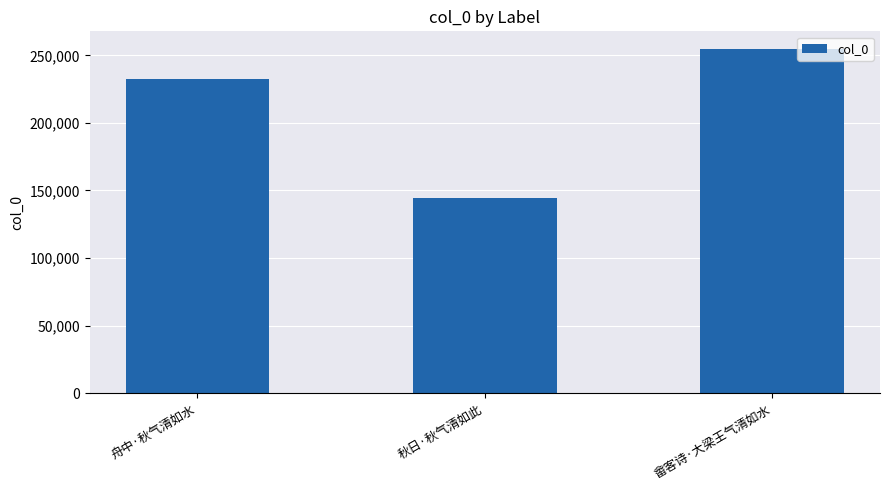

Reading left to right, extract all data points from this chart.

232524	144715	255124